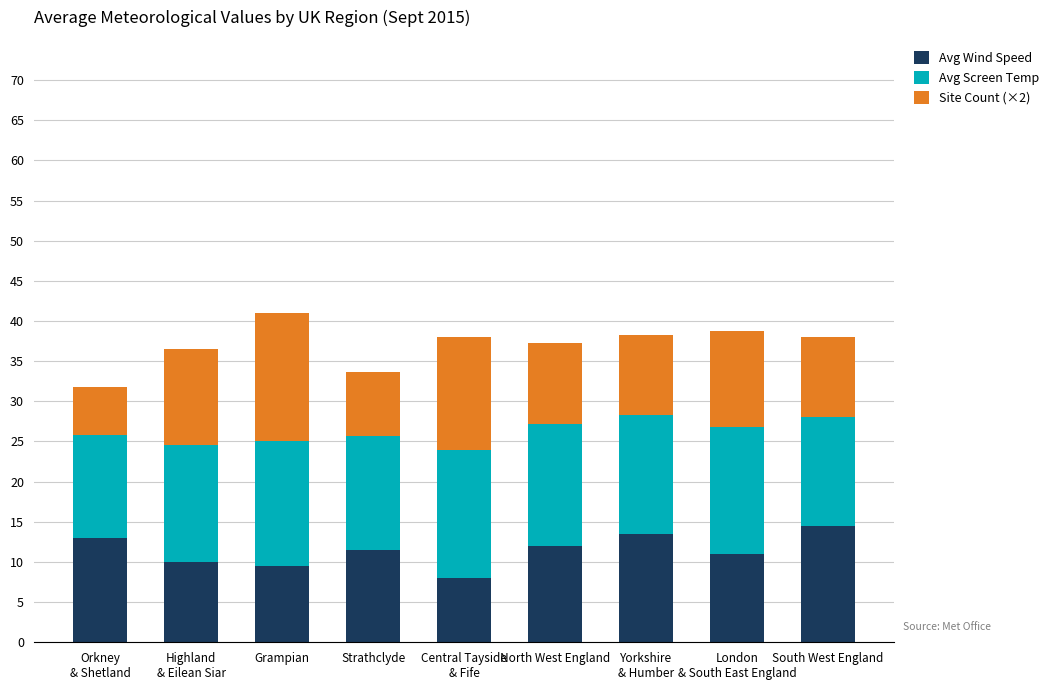

What is the maximum value for Avg Wind Speed?

14.5